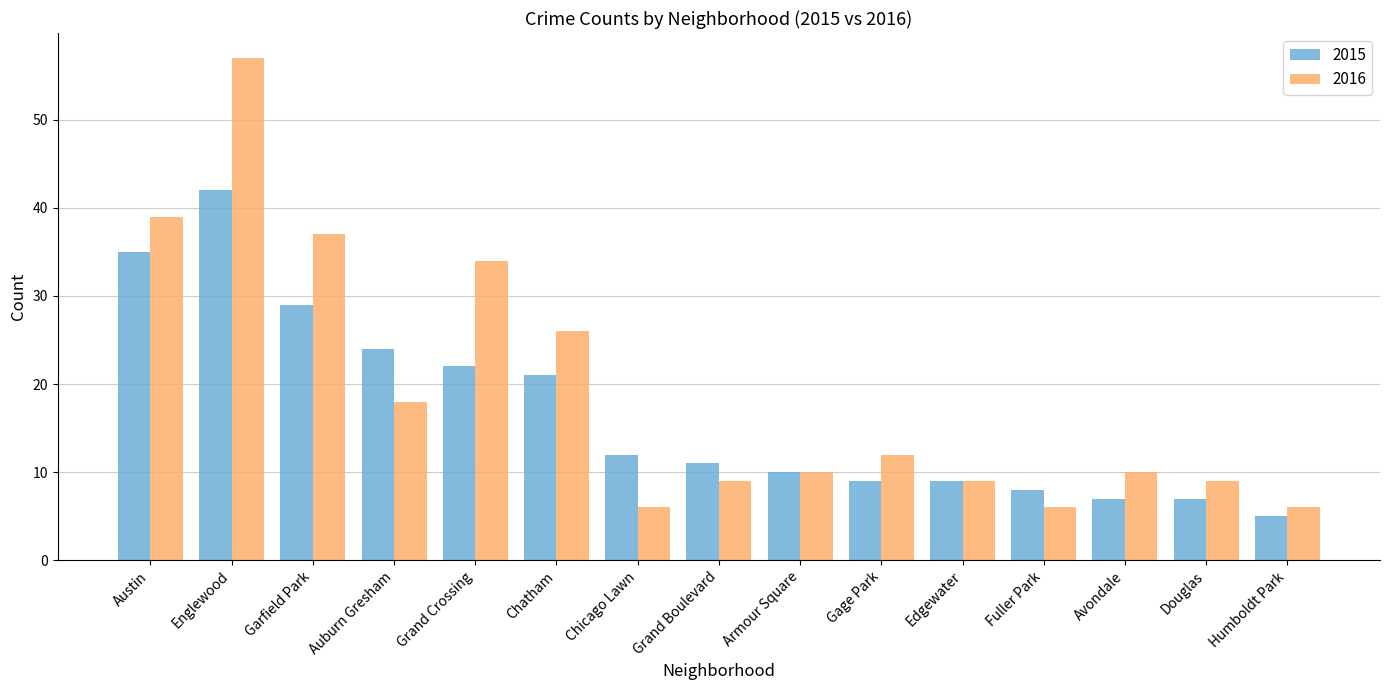

How many distinct data groups are displayed?

2